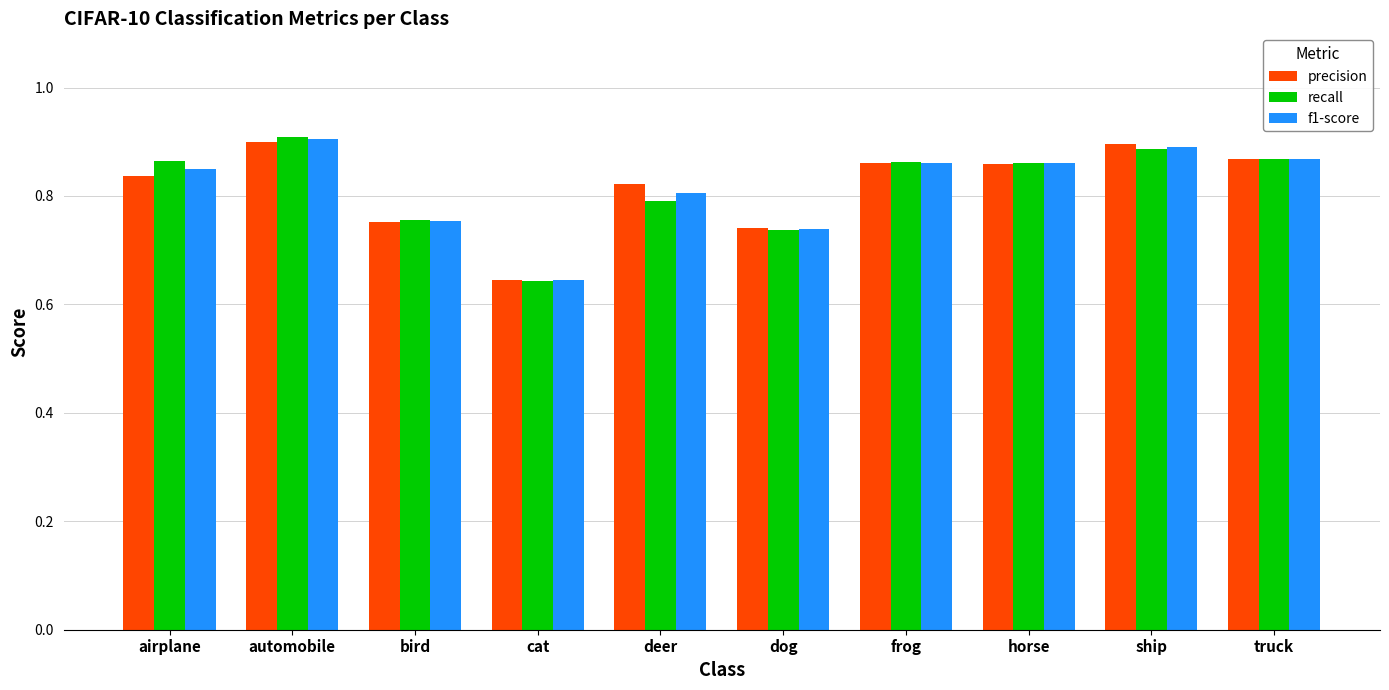

What is the difference between the second highest and minimum values in the f1-score series?

0.2